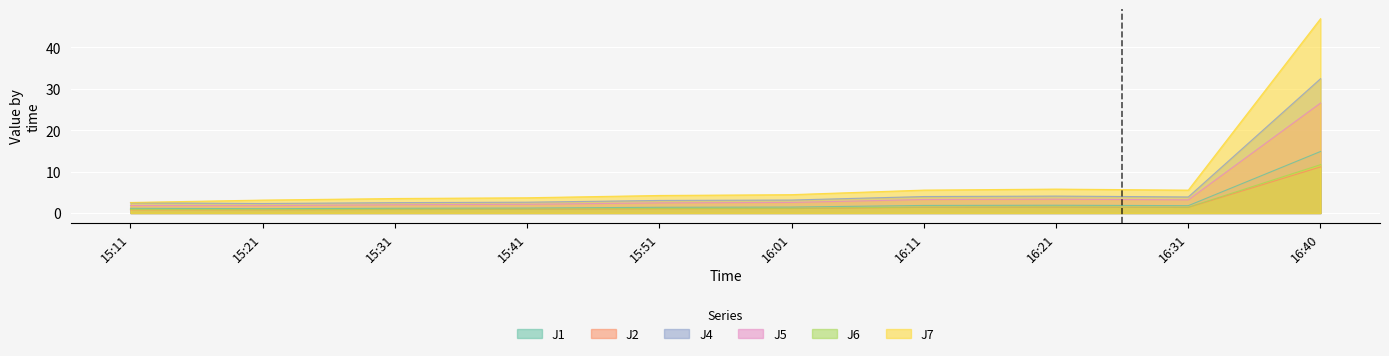

Is it true that J5 equals 3.1 at 15:41?

False